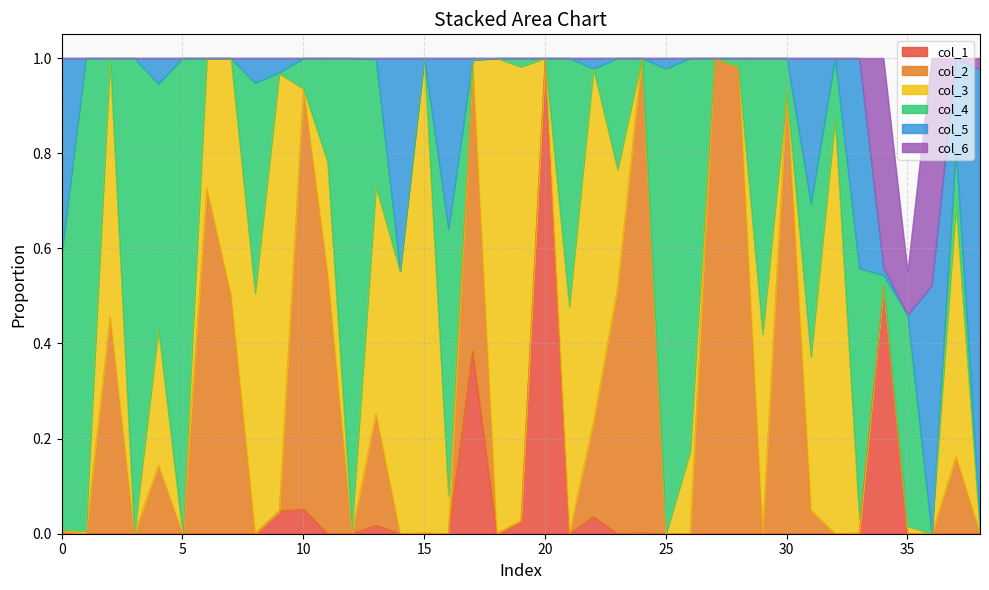

Reading left to right, extract all data points from this chart.

col_4: 0=0.6	1=1.0	2=0.0	3=1.0	4=0.5	5=1.0	6=0.0	7=0.0	8=0.4	9=0.0	10=0.1	11=0.2	12=1.0	13=0.3	14=0.0	15=0.0	16=0.6	17=0.0	18=0.0	19=0.0	20=0.0	21=0.5	22=0.0	23=0.2	24=0.0	25=1.0	26=0.8	27=0.0	28=0.0	29=0.6	30=0.1	31=0.3	32=0.1	33=0.5	34=0.0	35=0.4	36=0.0	37=0.1	38=0.0
col_3: 0=0.0	1=0.0	2=0.5	3=0.0	4=0.3	5=0.0	6=0.3	7=0.5	8=0.5	9=0.9	10=0.0	11=0.2	12=0.0	13=0.5	14=0.6	15=1.0	16=0.1	17=0.0	18=1.0	19=1.0	20=0.0	21=0.5	22=0.7	23=0.2	24=0.0	25=0.0	26=0.2	27=0.0	28=0.0	29=0.4	30=0.0	31=0.3	32=0.9	33=0.0	34=0.0	35=0.0	36=0.0	37=0.5	38=0.0
col_2: 0=0.0	1=0.0	2=0.5	3=0.0	4=0.1	5=0.0	6=0.7	7=0.5	8=0.0	9=0.0	10=0.9	11=0.5	12=0.0	13=0.2	14=0.0	15=0.0	16=0.0	17=0.6	18=0.0	19=0.0	20=0.0	21=0.0	22=0.2	23=0.5	24=1.0	25=0.0	26=0.0	27=1.0	28=1.0	29=0.0	30=0.9	31=0.1	32=0.0	33=0.0	34=0.0	35=0.0	36=0.0	37=0.2	38=0.0
col_1: 0=0.0	1=0.0	2=0.0	3=0.0	4=0.0	5=0.0	6=0.0	7=0.0	8=0.0	9=0.0	10=0.1	11=0.0	12=0.0	13=0.0	14=0.0	15=0.0	16=0.0	17=0.4	18=0.0	19=0.0	20=1.0	21=0.0	22=0.0	23=0.0	24=0.0	25=0.0	26=0.0	27=0.0	28=0.0	29=0.0	30=0.0	31=0.0	32=0.0	33=0.0	34=0.5	35=0.0	36=0.0	37=0.0	38=0.0
col_5: 0=0.4	1=0.0	2=0.0	3=0.0	4=0.1	5=0.0	6=0.0	7=0.0	8=0.1	9=0.0	10=0.0	11=0.0	12=0.0	13=0.0	14=0.4	15=0.0	16=0.4	17=0.0	18=0.0	19=0.0	20=0.0	21=0.0	22=0.0	23=0.0	24=0.0	25=0.0	26=0.0	27=0.0	28=0.0	29=0.0	30=0.0	31=0.3	32=0.0	33=0.4	34=0.0	35=0.0	36=0.5	37=0.2	38=1.0
col_6: 0=0.0	1=0.0	2=0.0	3=0.0	4=0.0	5=0.0	6=0.0	7=0.0	8=0.0	9=0.0	10=0.0	11=0.0	12=0.0	13=0.0	14=0.0	15=0.0	16=0.0	17=0.0	18=0.0	19=0.0	20=0.0	21=0.0	22=0.0	23=0.0	24=0.0	25=0.0	26=0.0	27=0.0	28=0.0	29=0.0	30=0.0	31=0.0	32=0.0	33=0.0	34=0.4	35=0.1	36=0.5	37=0.0	38=0.0